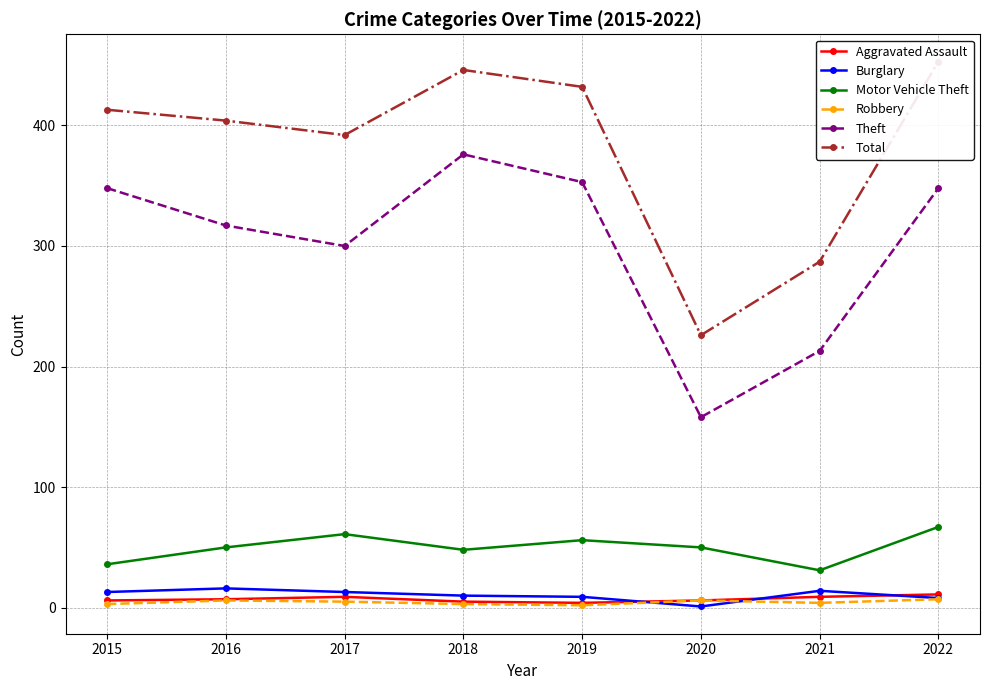

At which category is the sum across all series the highest?

2022